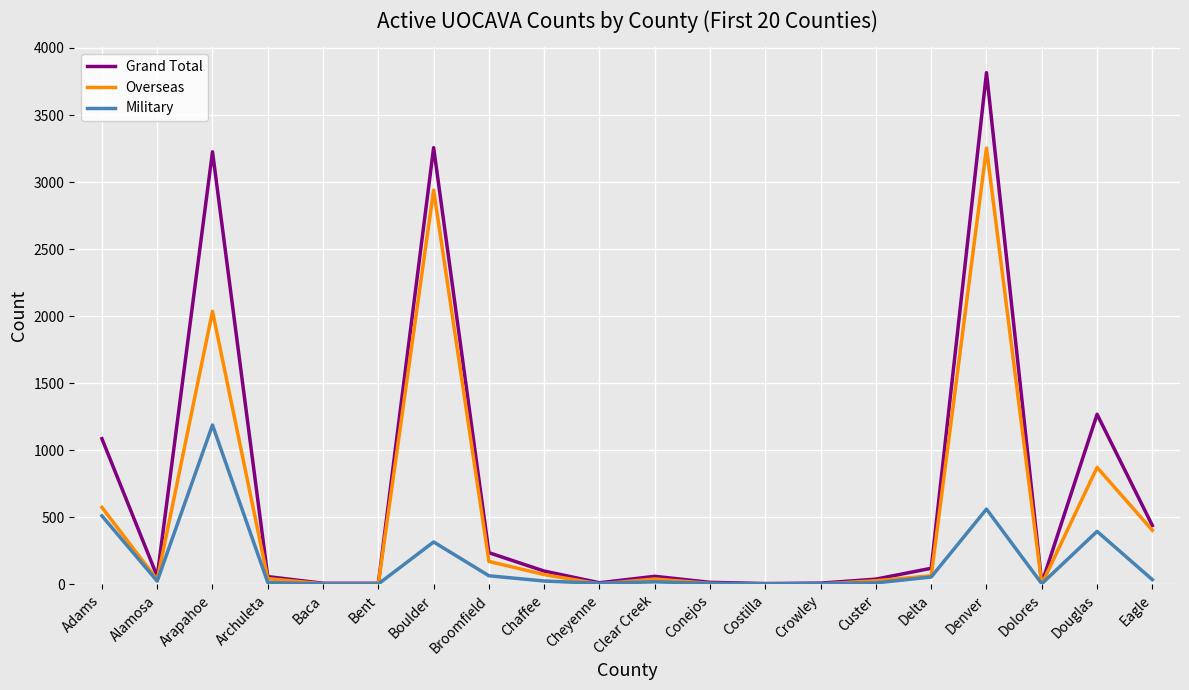

Is it true that Military equals 396 at Douglas?

True